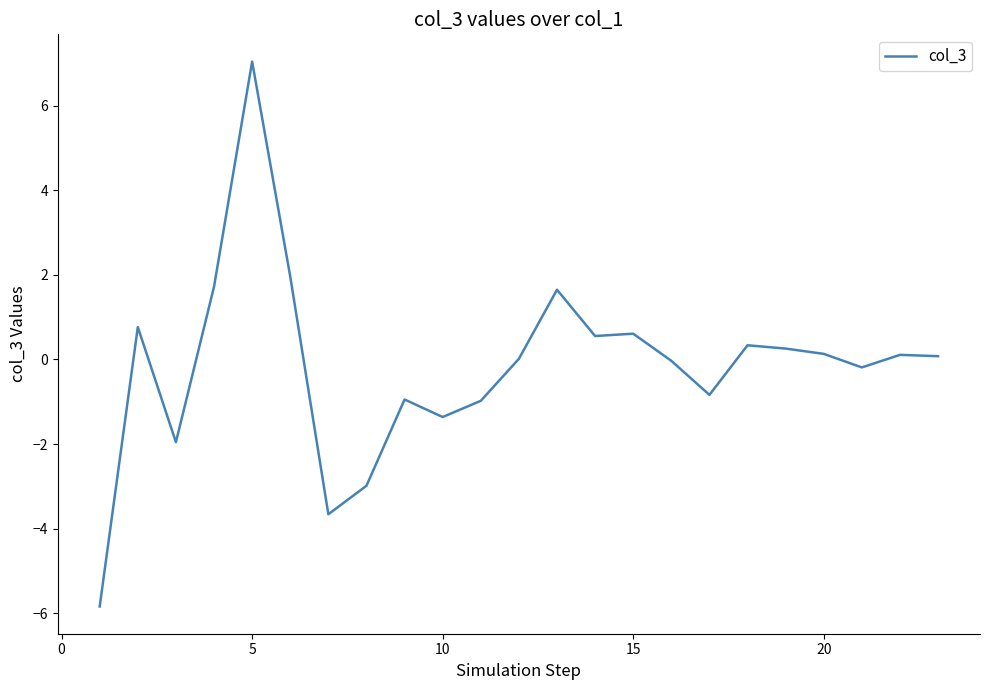

What is the greatest value displayed?

7.0